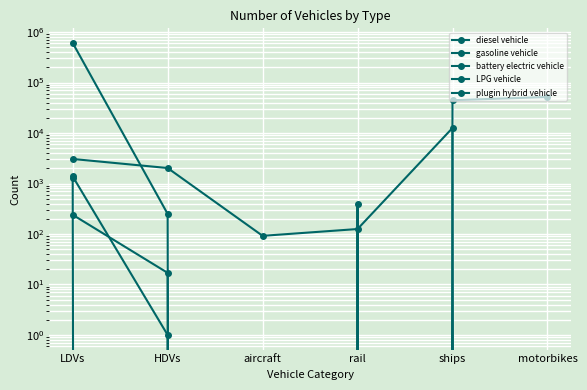

What is the label of the 5th point from the left?

ships